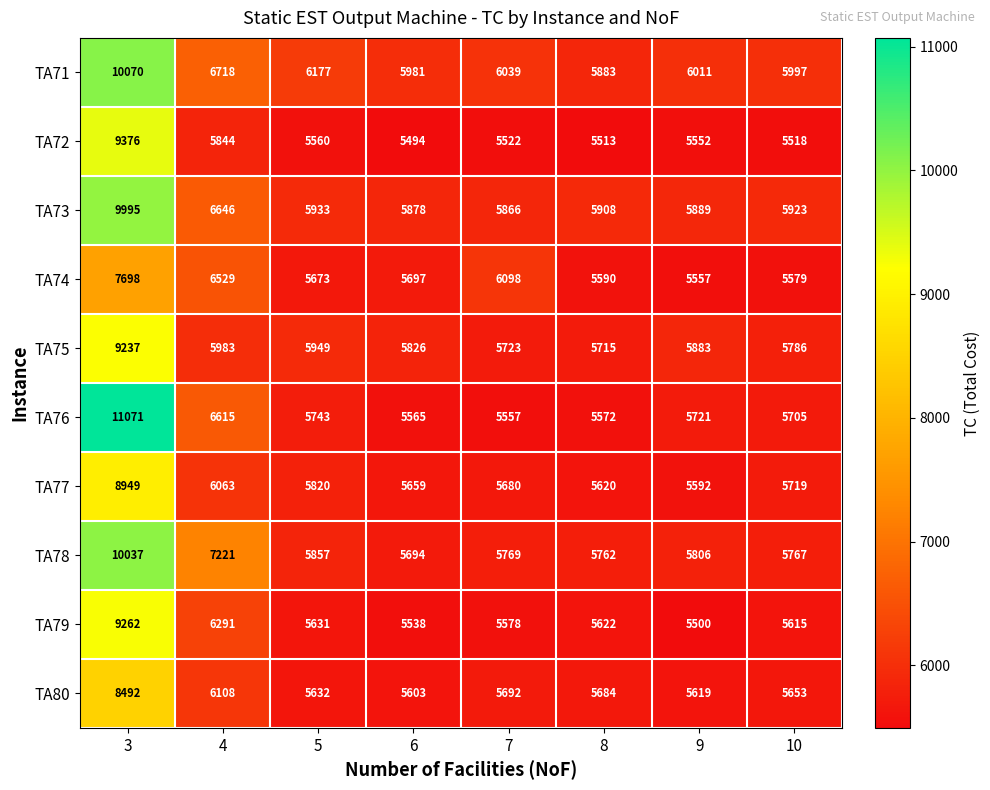

List the series in order of their peak value, lowest first.

TA74, TA80, TA77, TA75, TA79, TA72, TA73, TA78, TA71, TA76